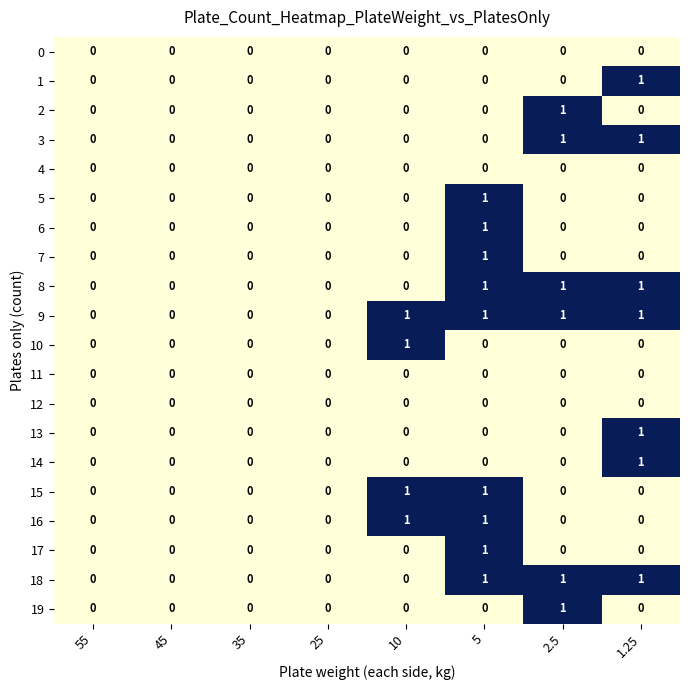

How many categories are shown in the chart?

8